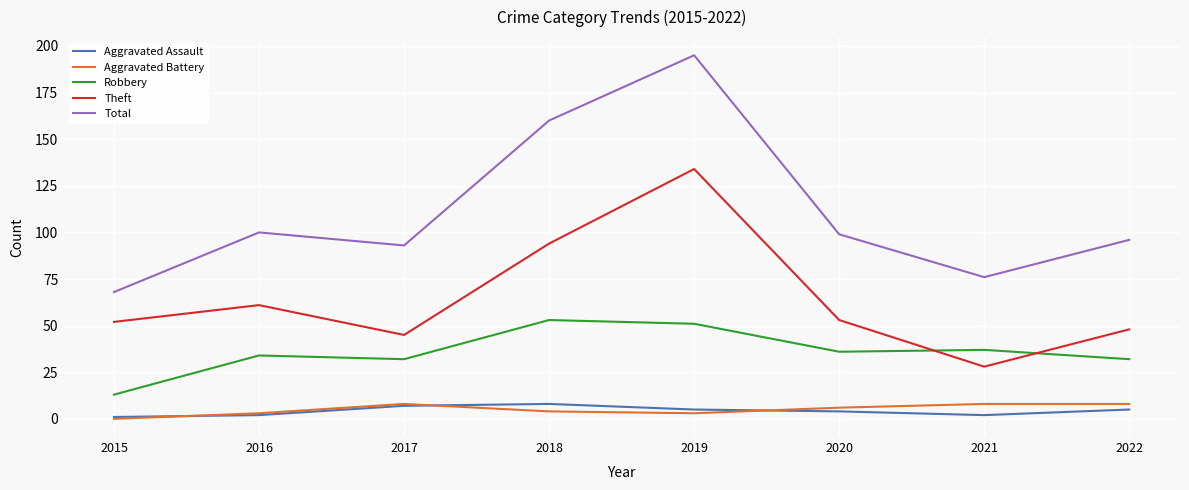

True or false: Aggravated Battery has a value of 3 at 2019.

True